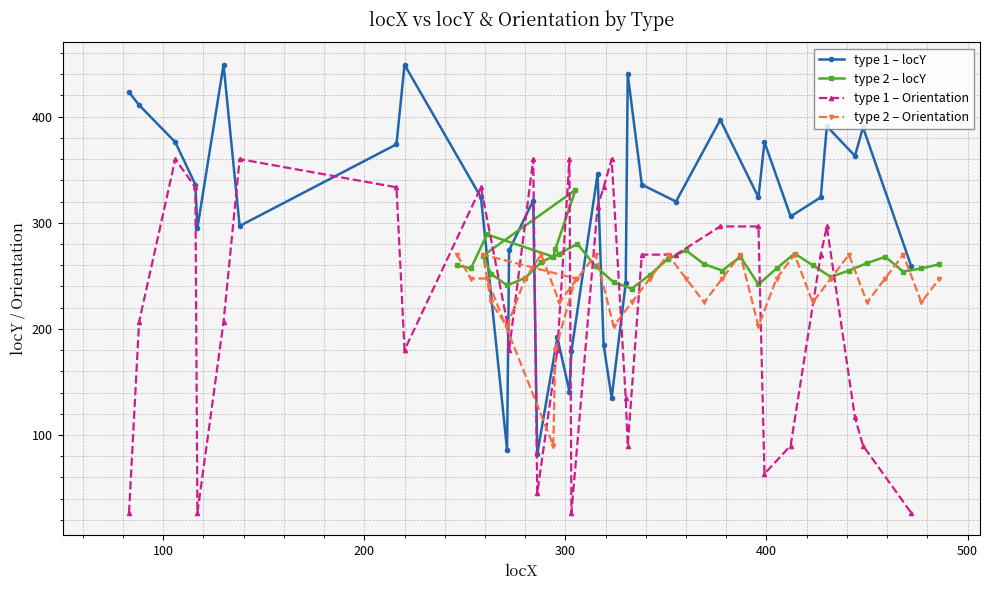

What is the value of the type 1 – Orientation point at the 26th from the left?

296.6